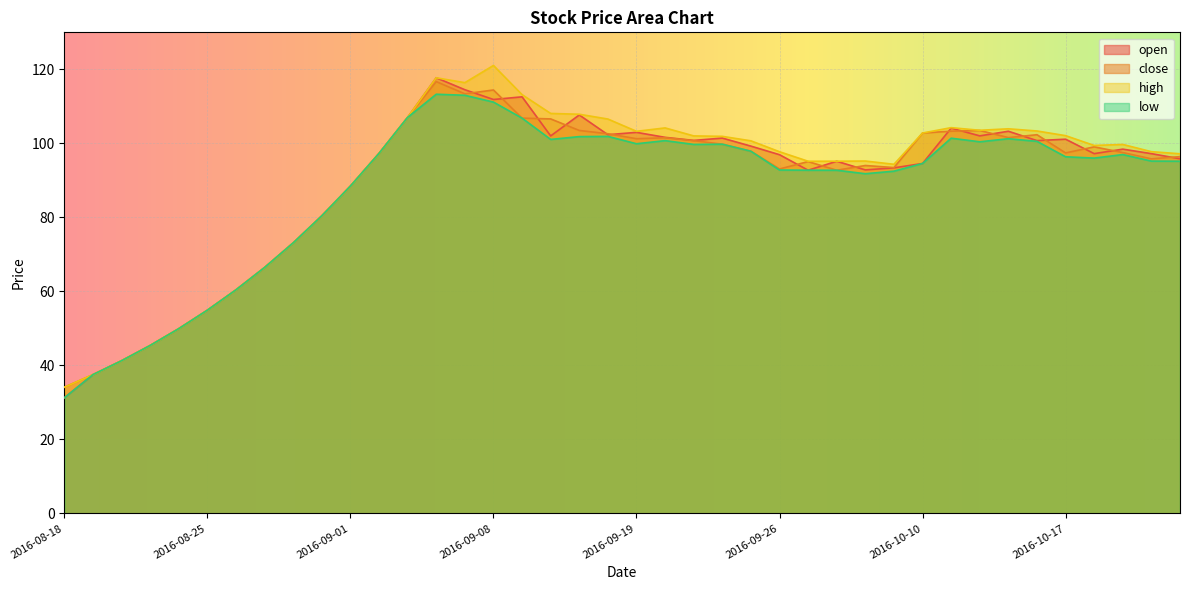

At which label does close first exceed 97?

2016-09-02